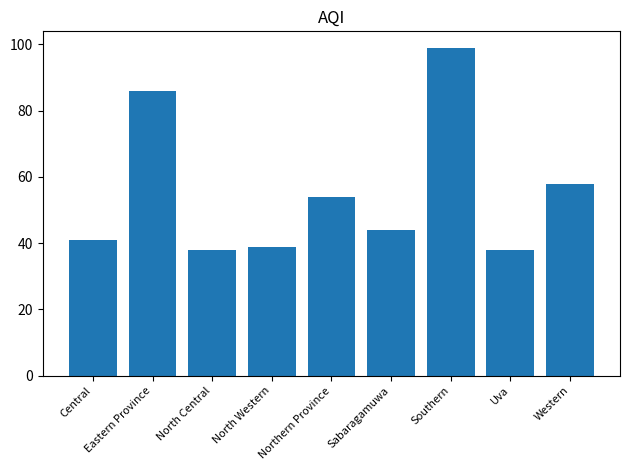

Reading left to right, transcribe all the data shown in this chart.

41	86	38	39	54	44	99	38	58